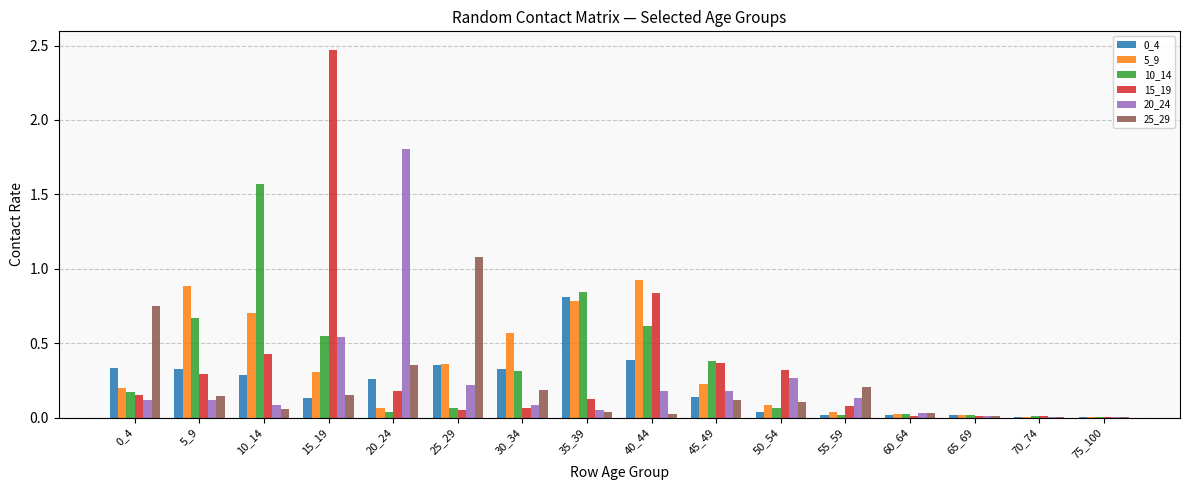

What is the difference between the 25_29 values at 65_69 and 25_29?

1.1